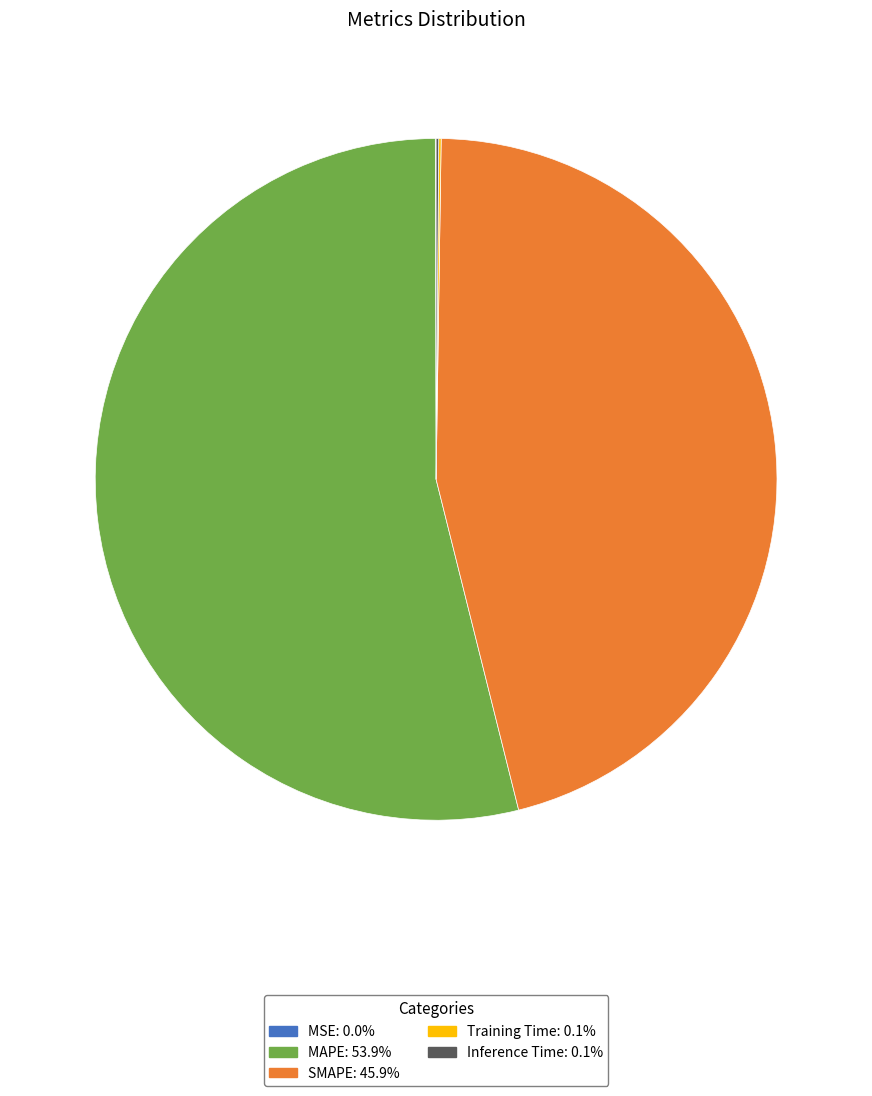

Combined, do MAPE and SMAPE account for over 50%?

Yes